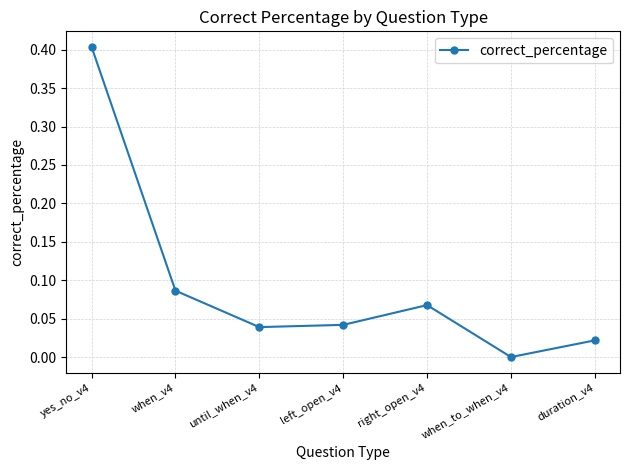

The value at duration_v4 is 0.0. True or false?

True